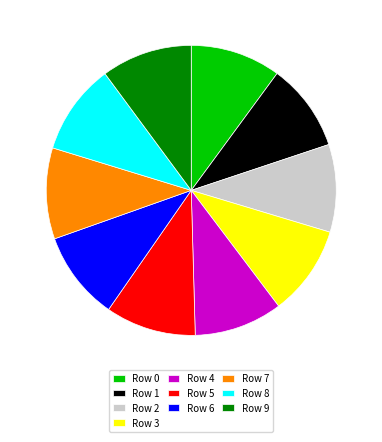

Is it true that Row 3 is 10% of the pie?

True